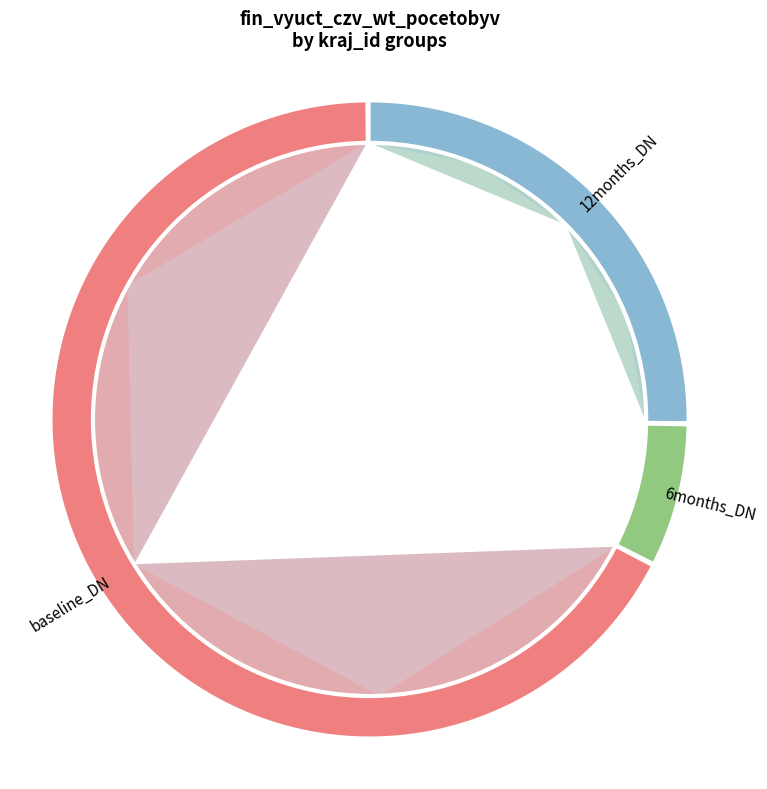

True or false: CZ072 accounts for 28% of the total.

True